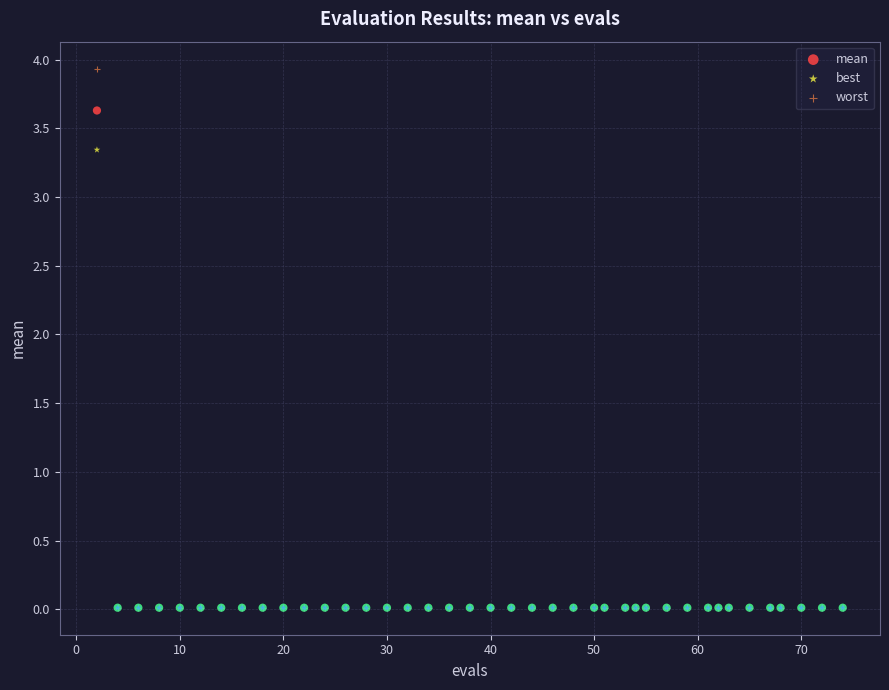

What are all the series names shown in the legend?

mean, best, worst